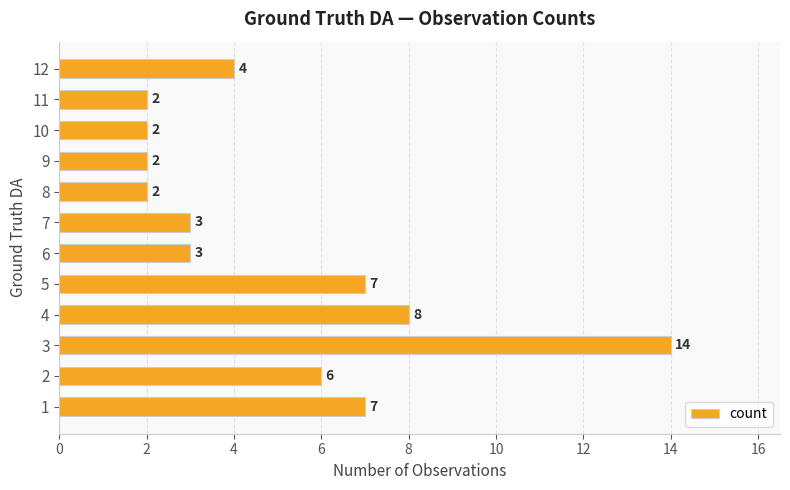

The value at 10 is 3. True or false?

False